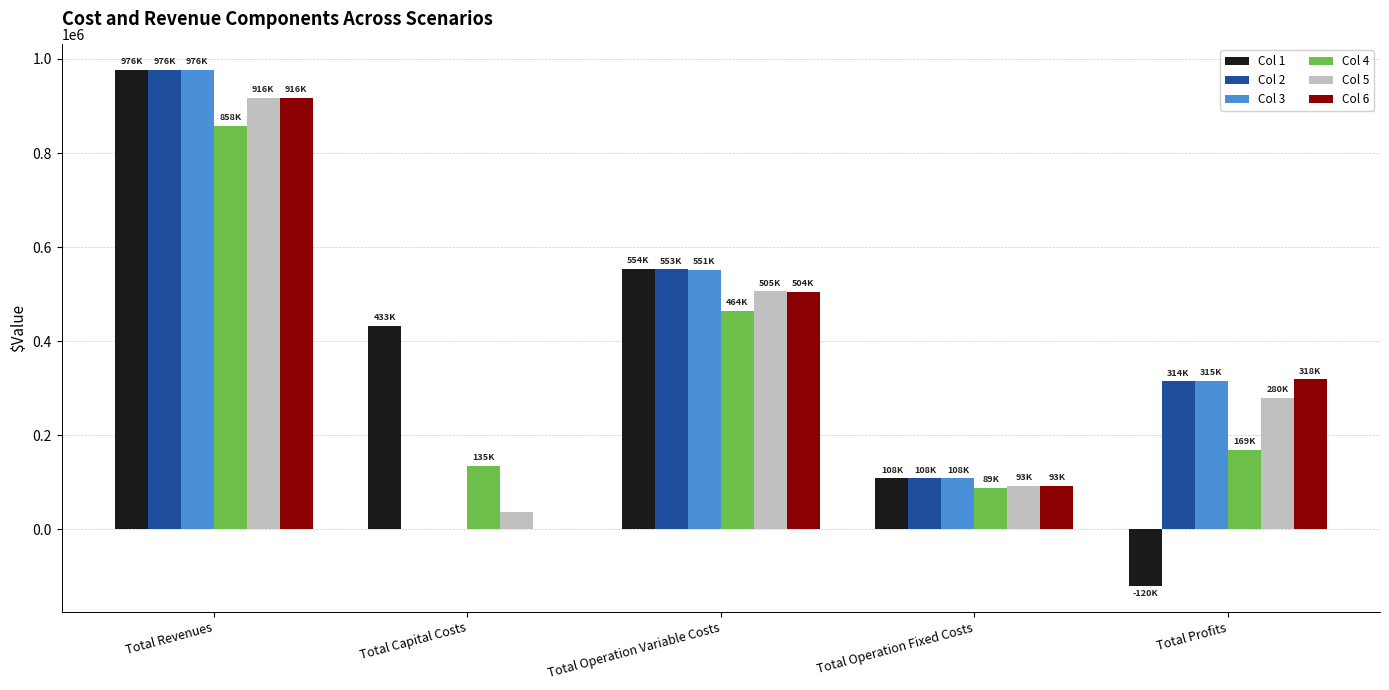

Does the chart contain stacked bars?

No